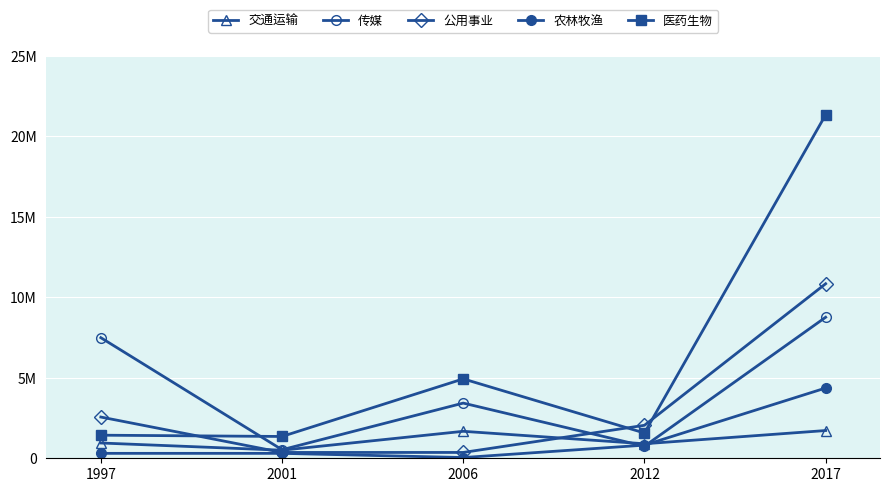

Does the chart have visible grid lines?

Yes